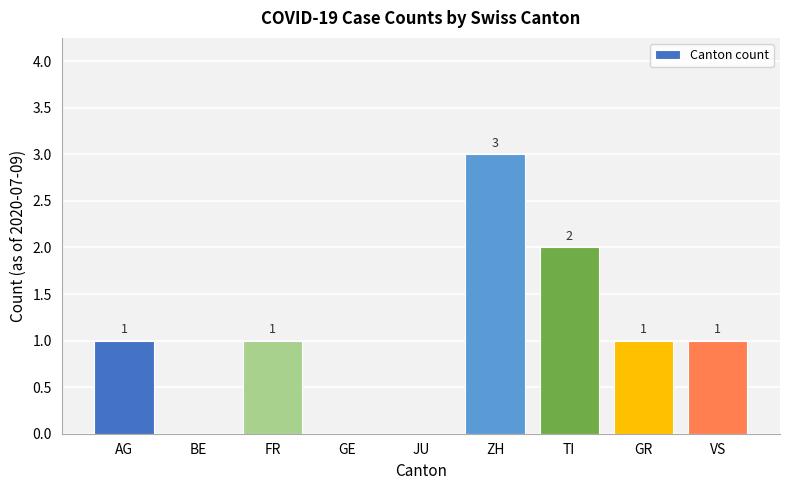

How many values are between 0 and 1?

7